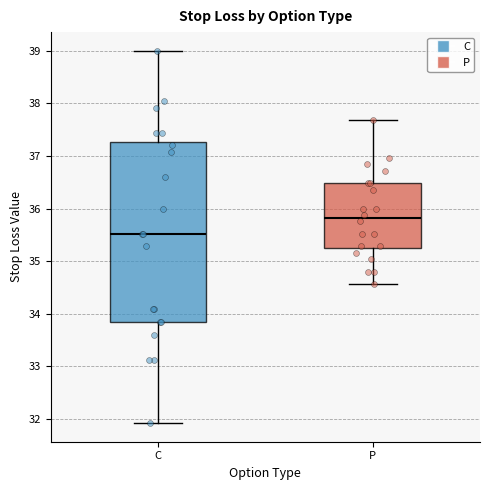

Reading left to right, read every box against the y-axis: the position of its median line, the range the box covers, and the ends of its whiskers. The values are not printed on the chart, so give them approximately, as read against the axis.

C: median 35.5, box 33.8 to 37.3, whiskers 31.9 to 39.0
P: median 35.8, box 35.3 to 36.5, whiskers 34.6 to 37.7